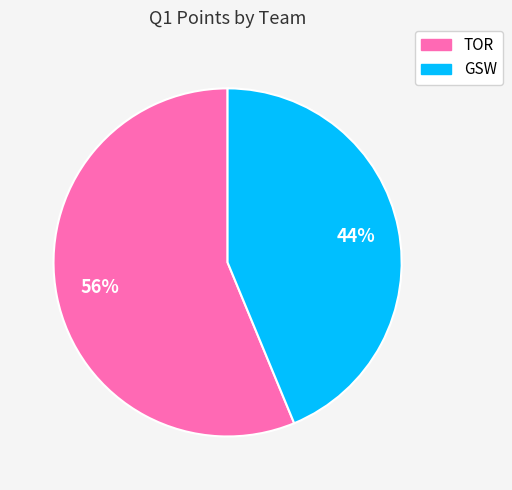

To the nearest percent, what portion does TOR represent?

56%